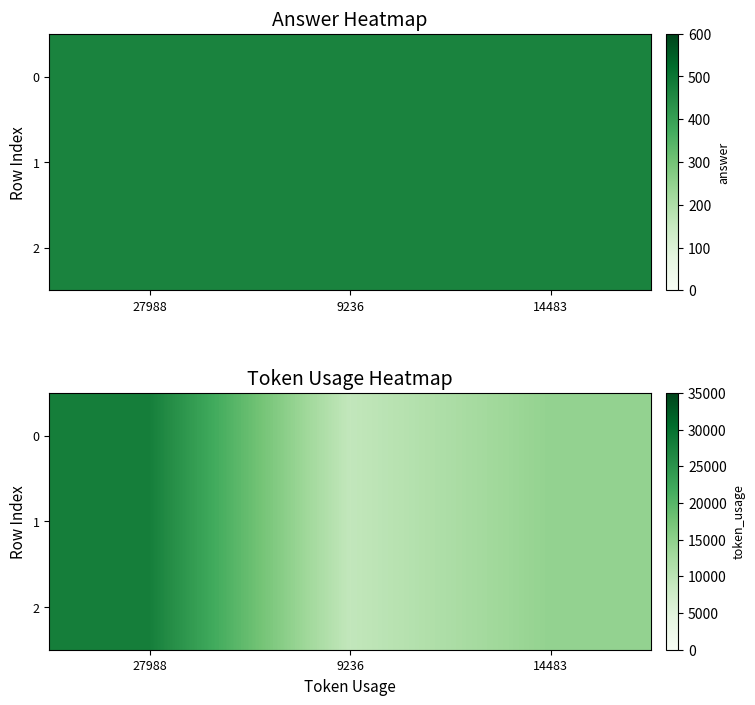

At how many categories does at least one series exceed 21975?

1